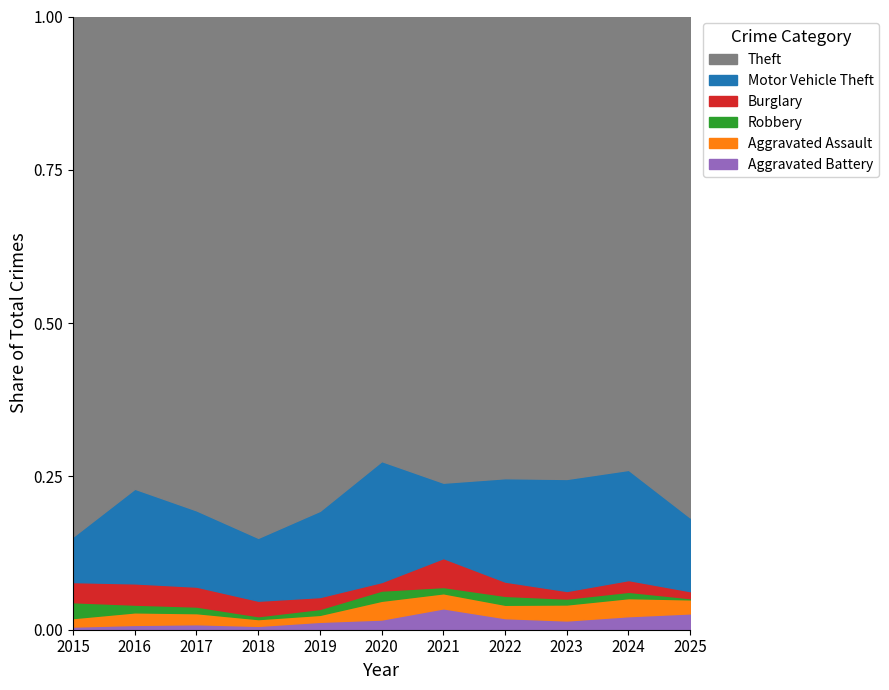

True or false: Theft and Aggravated Assault cross at least once.

False